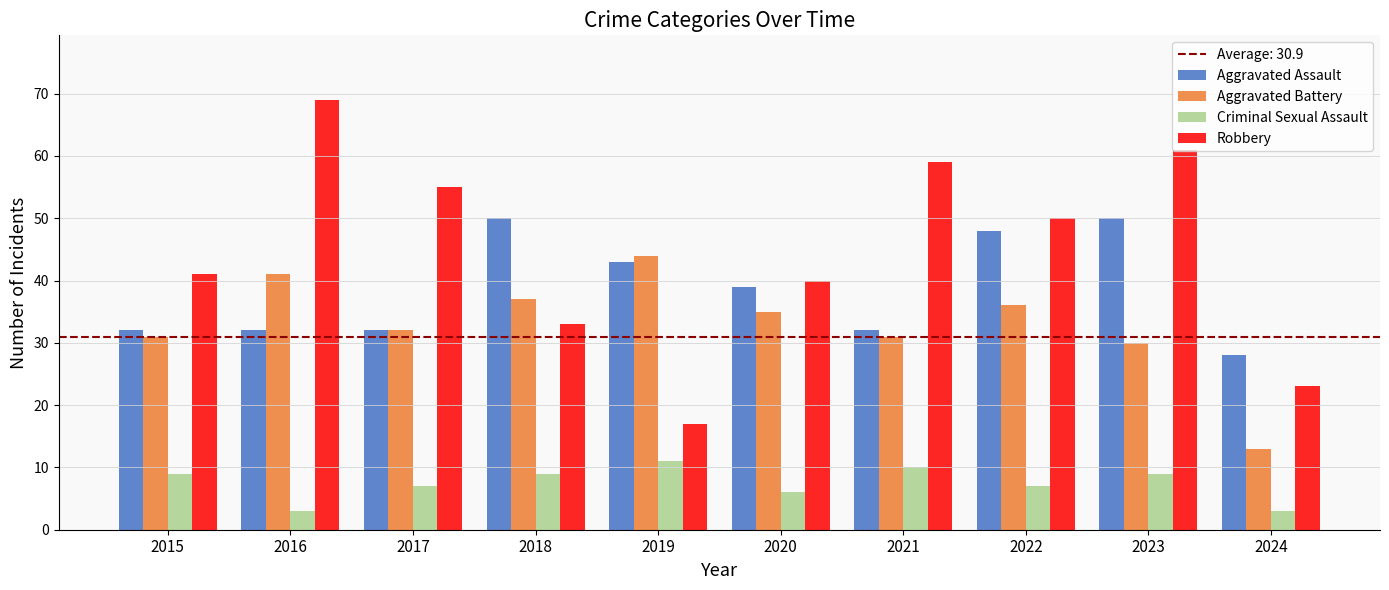

Reading left to right, extract all data points from this chart.

Aggravated Assault: 32	32	32	50	43	39	32	48	50	28
Aggravated Battery: 31	41	32	37	44	35	31	36	30	13
Criminal Sexual Assault: 9	3	7	9	11	6	10	7	9	3
Robbery: 41	69	55	33	17	40	59	50	61	23